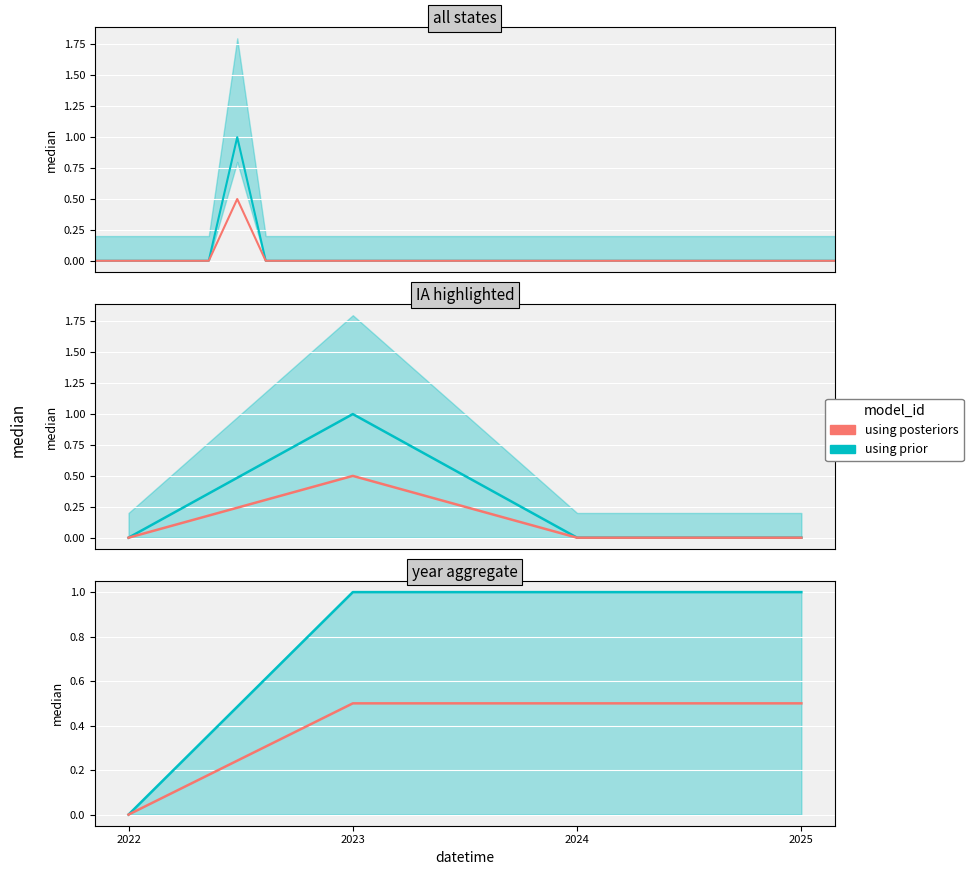

Between 2025 and 2023, which is larger?

2025